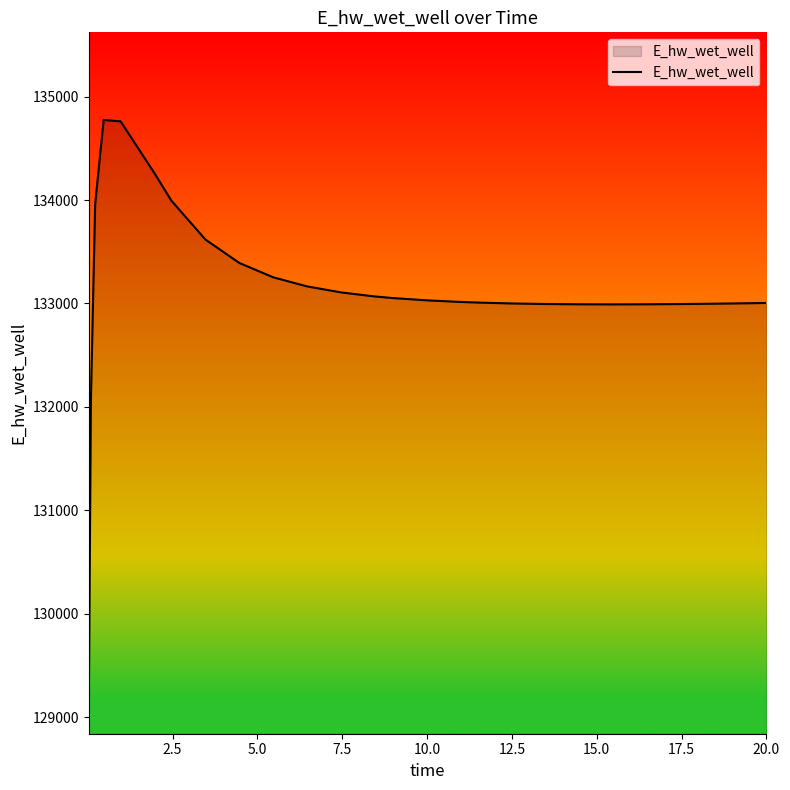

What is the difference between the maximum and minimum values?

5649.0